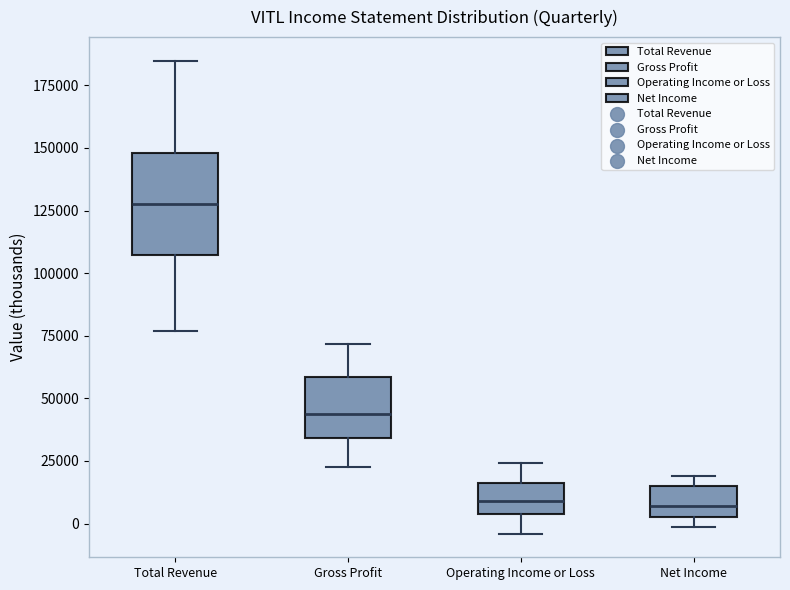

Which box's median line is the highest?

Total Revenue